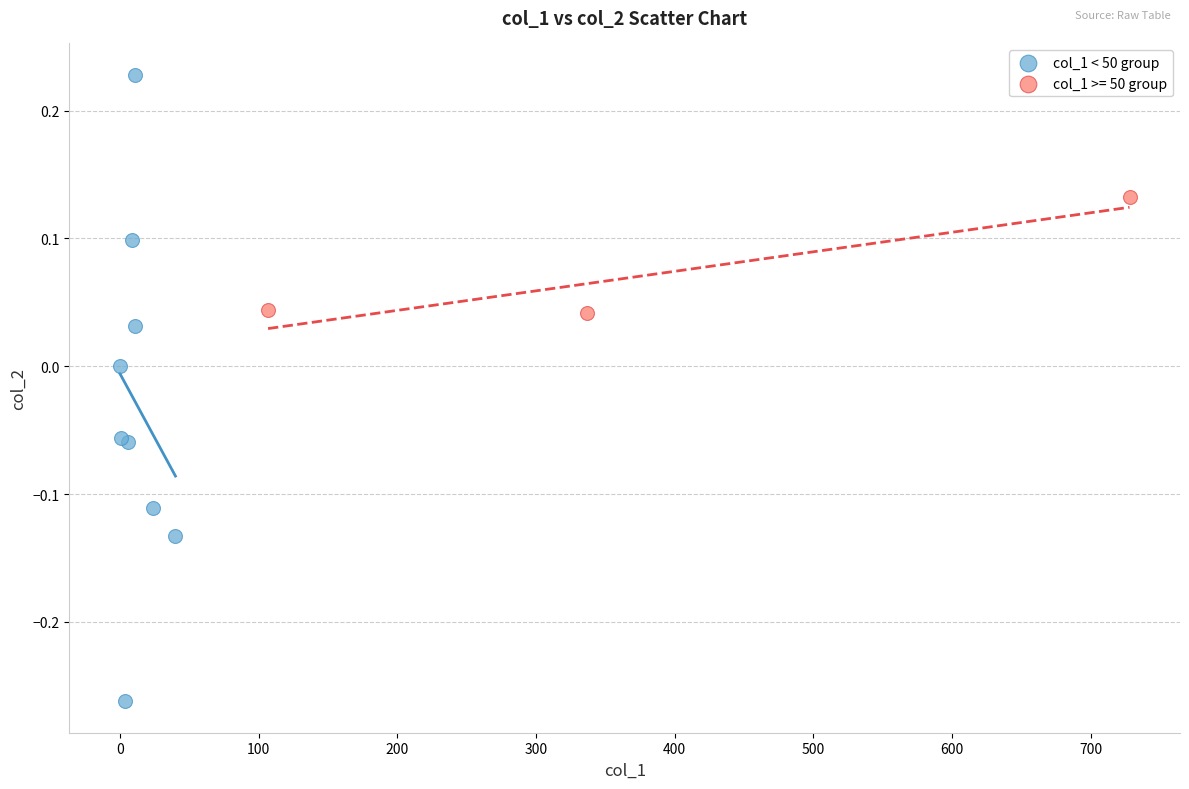

Which series contains the highest Y value?

col_1 < 50 group